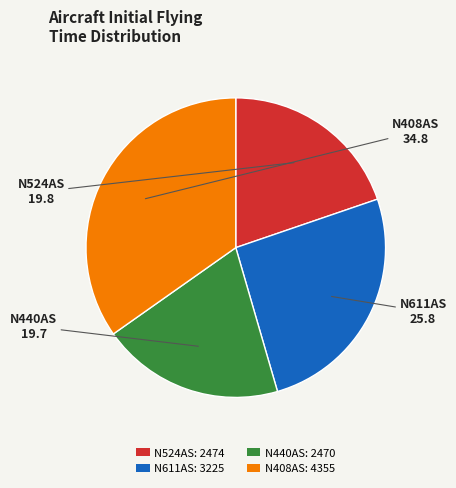

What is the largest slice in the pie chart?

N408AS